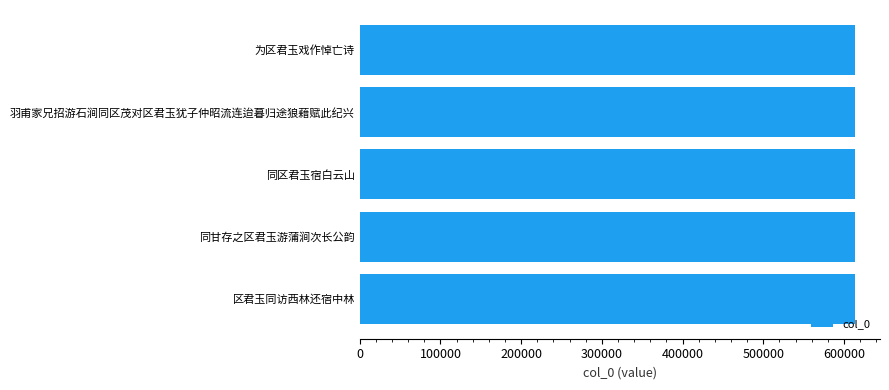

Approximately how many times larger is the value at 同区君玉宿白云山 compared to 区君玉同访西林还宿中林?

1.0